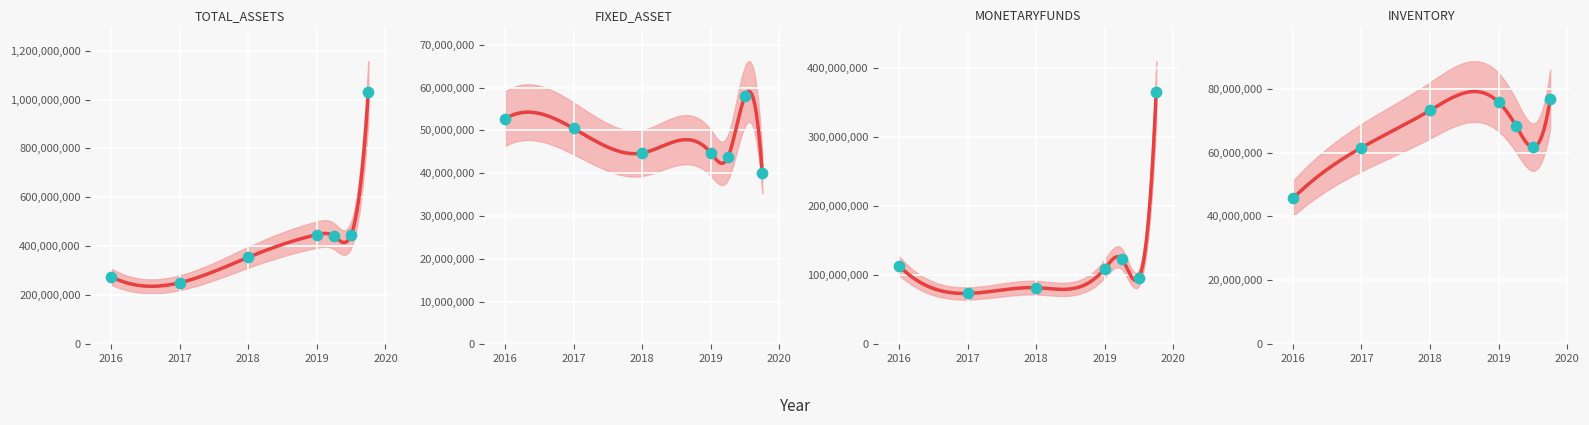

Which series contains the highest Y value?

TOTAL_ASSETS